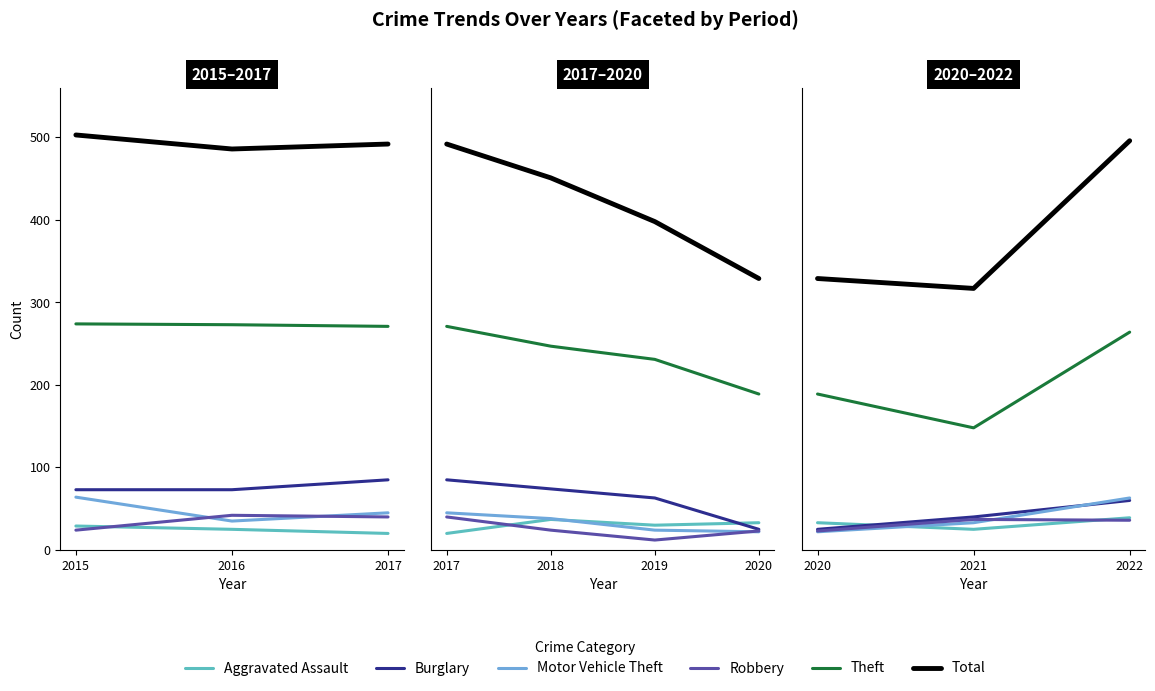

Which series has the widest spread of values?

Total